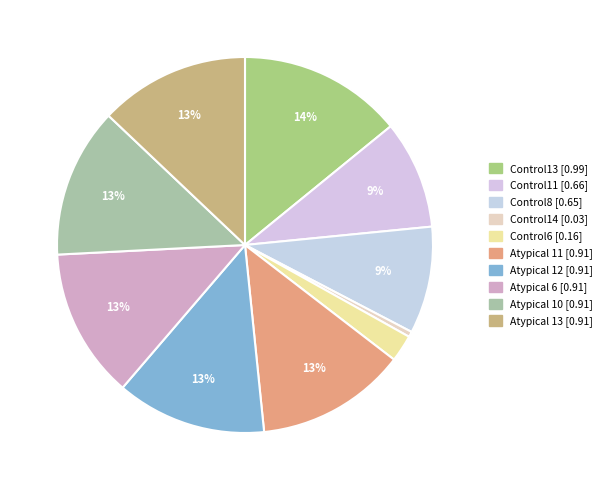

What is the change in value from Control8 to Atypical 10?

+0.3